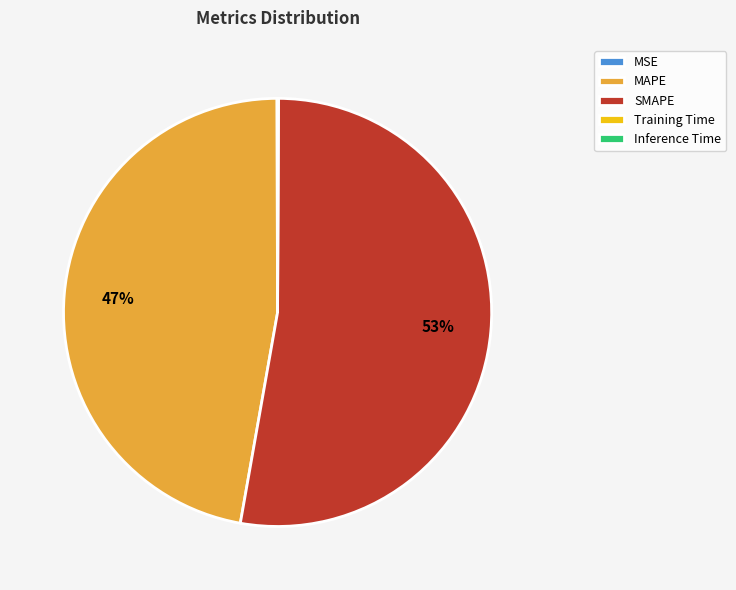

Is MAPE the majority of the pie?

No